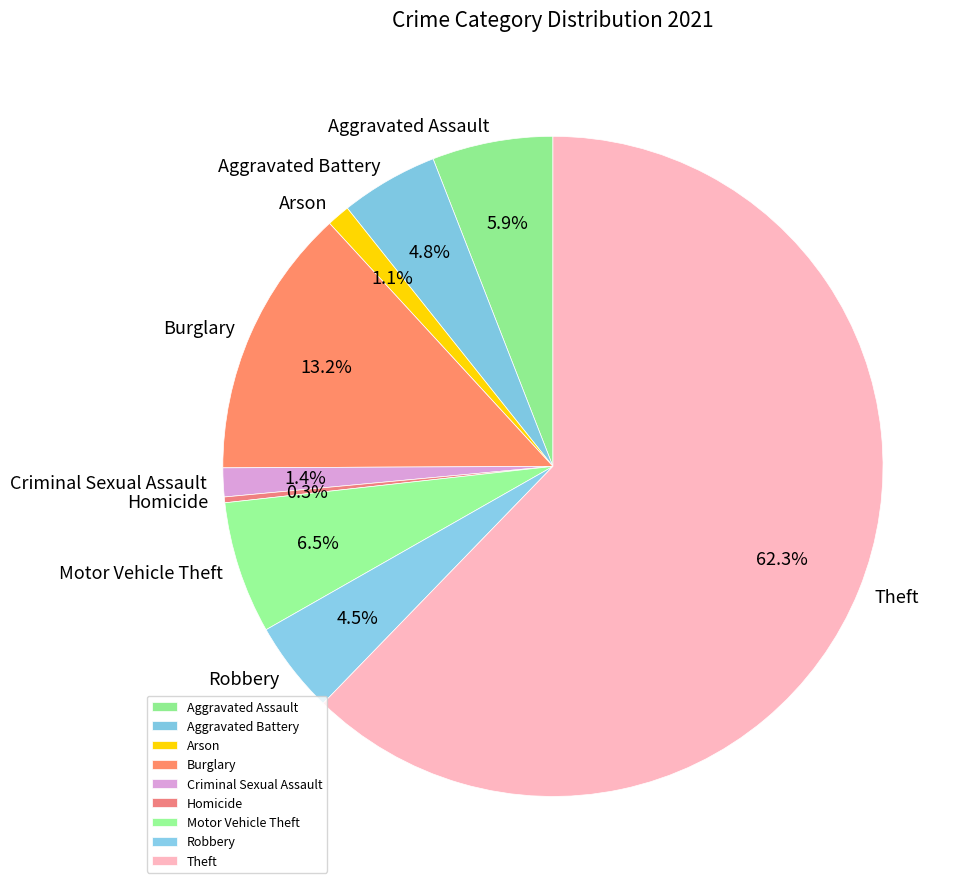

What percentage is the Criminal Sexual Assault slice, to the nearest percent?

1%